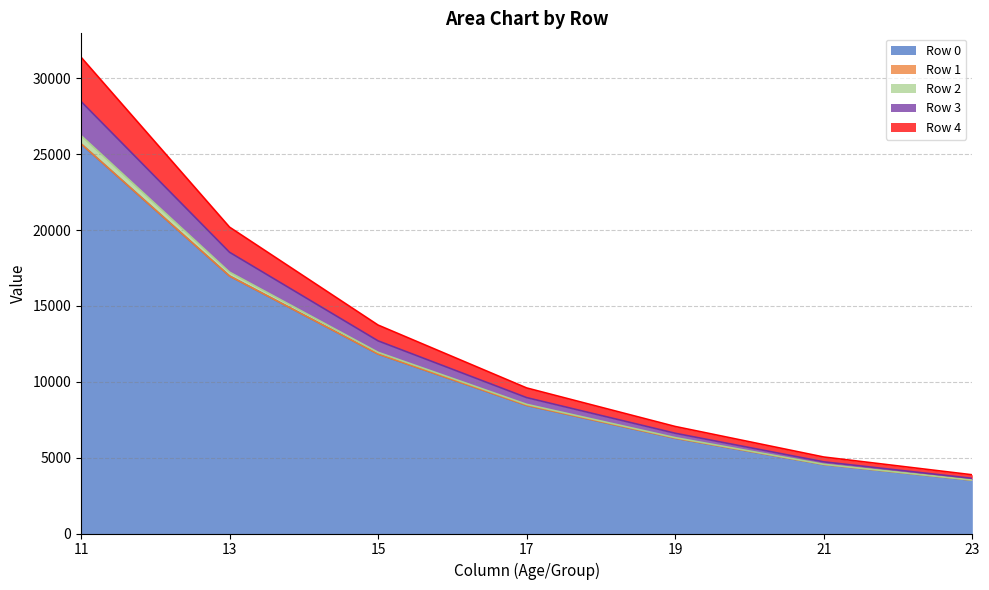

Rank the categories by Row 0 value from highest to lowest.

11, 13, 15, 17, 19, 21, 23